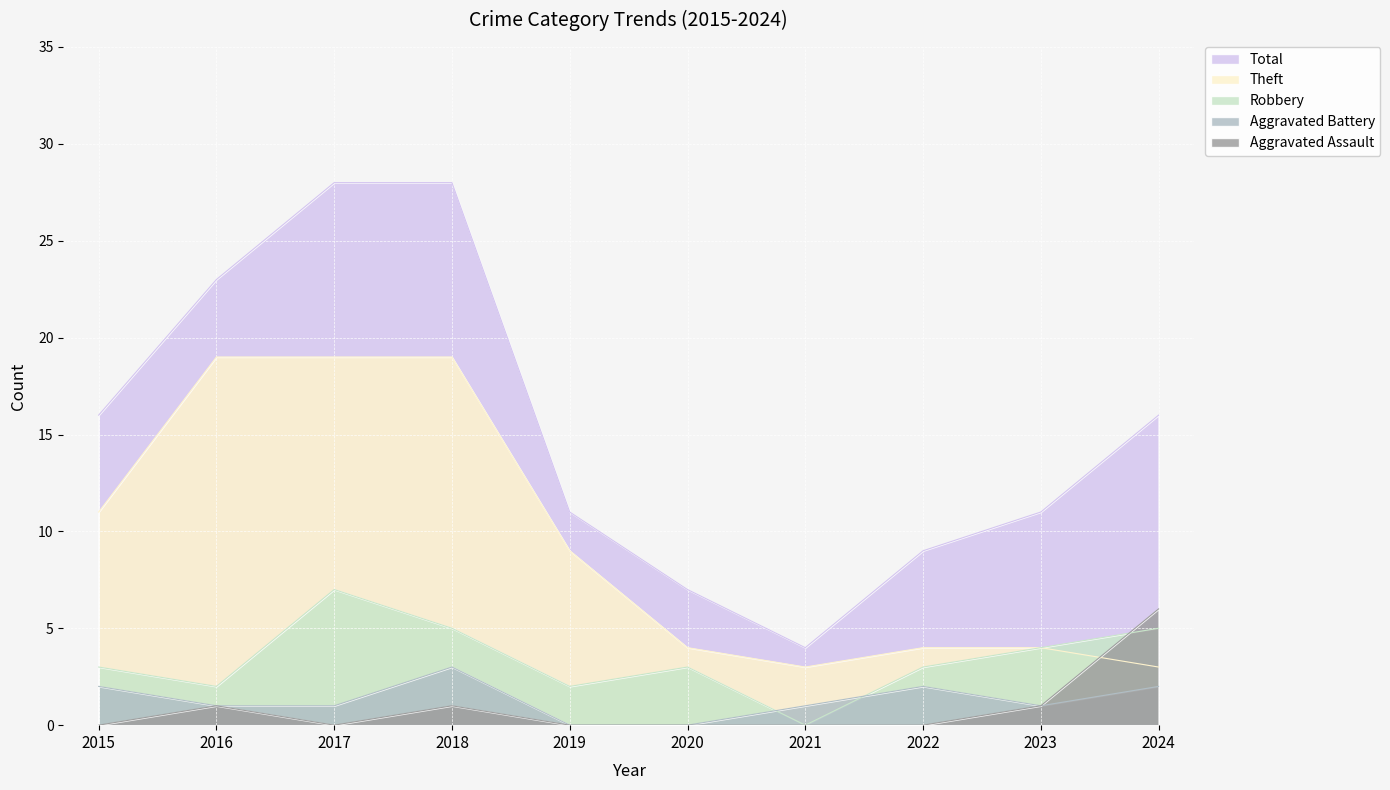

Where does the Robbery series first go above 3?

2017